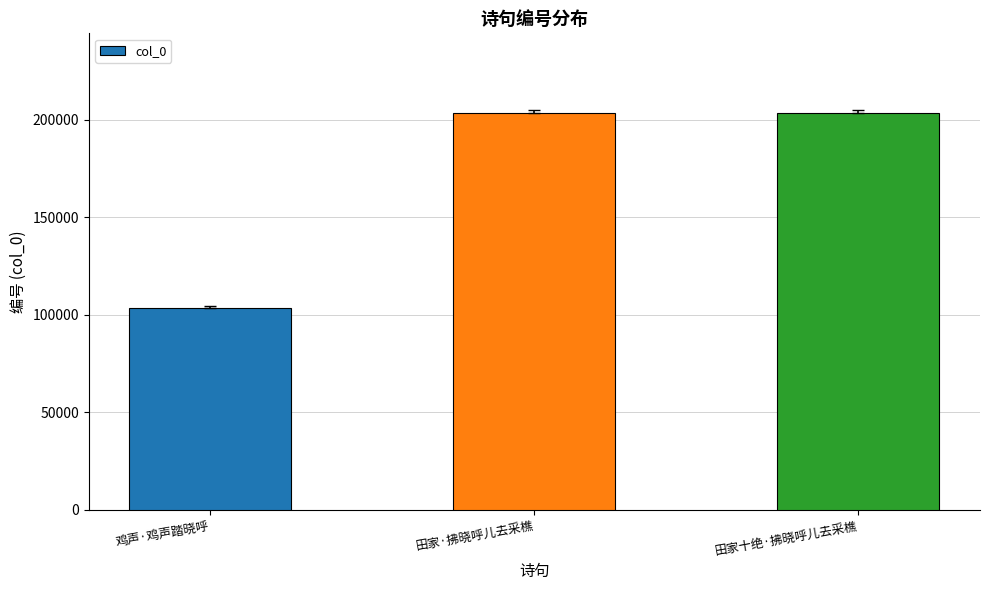

Is it true that the value at 田家十绝·拂晓呼儿去采樵 is 48255?

False